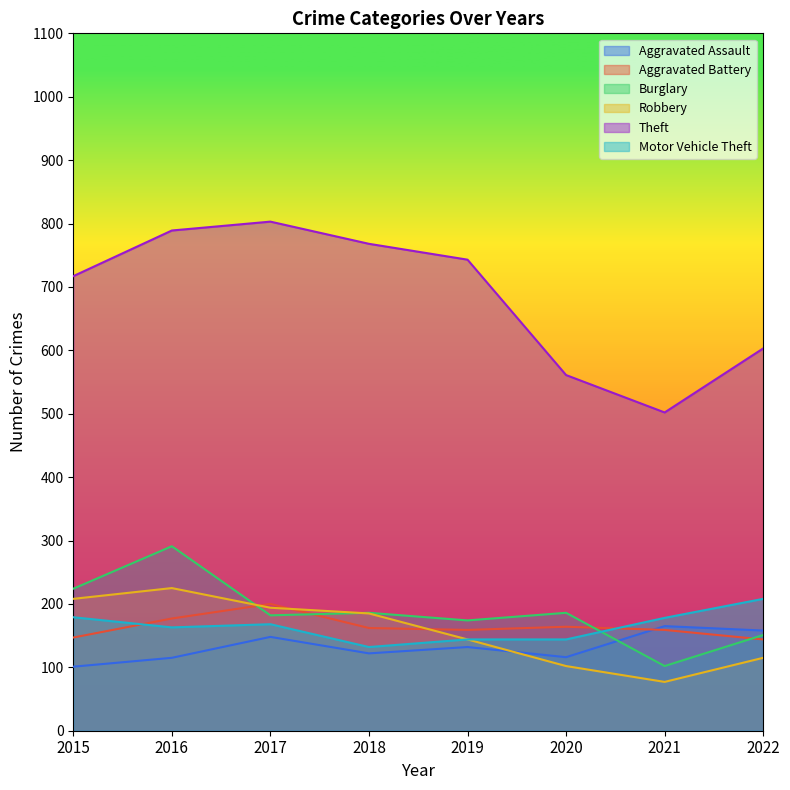

True or false: Aggravated Assault and Theft intersect in this chart.

False